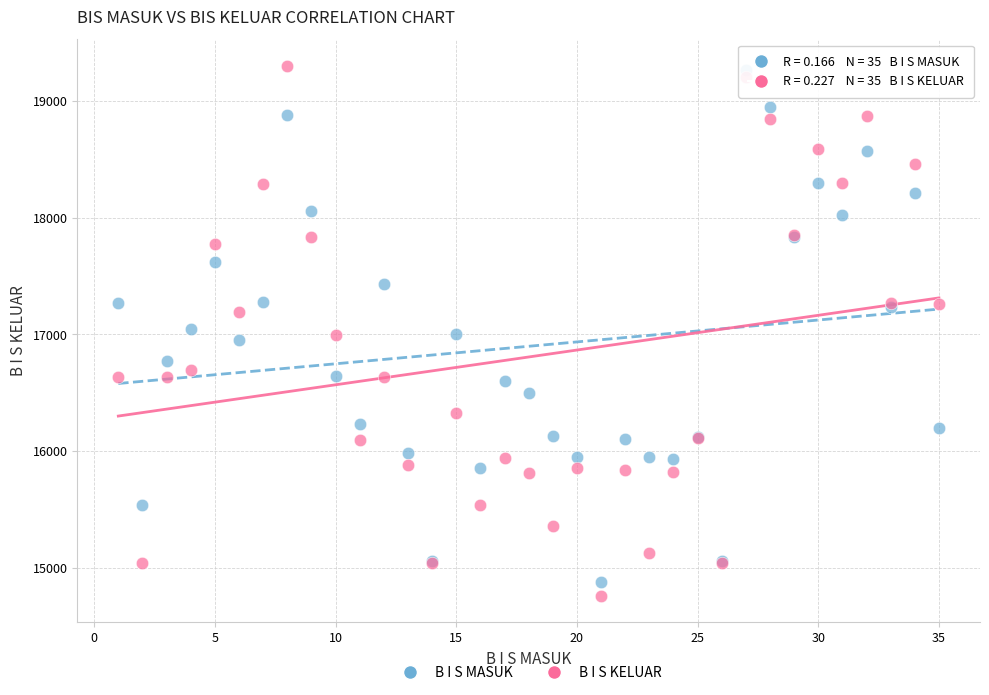

Which series has the widest spread of Y values?

B I S KELUAR